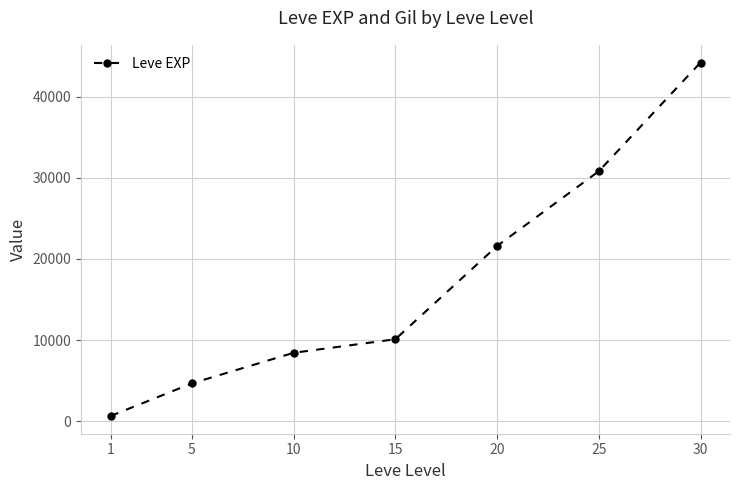

Between 5 and 15, which is larger?

15